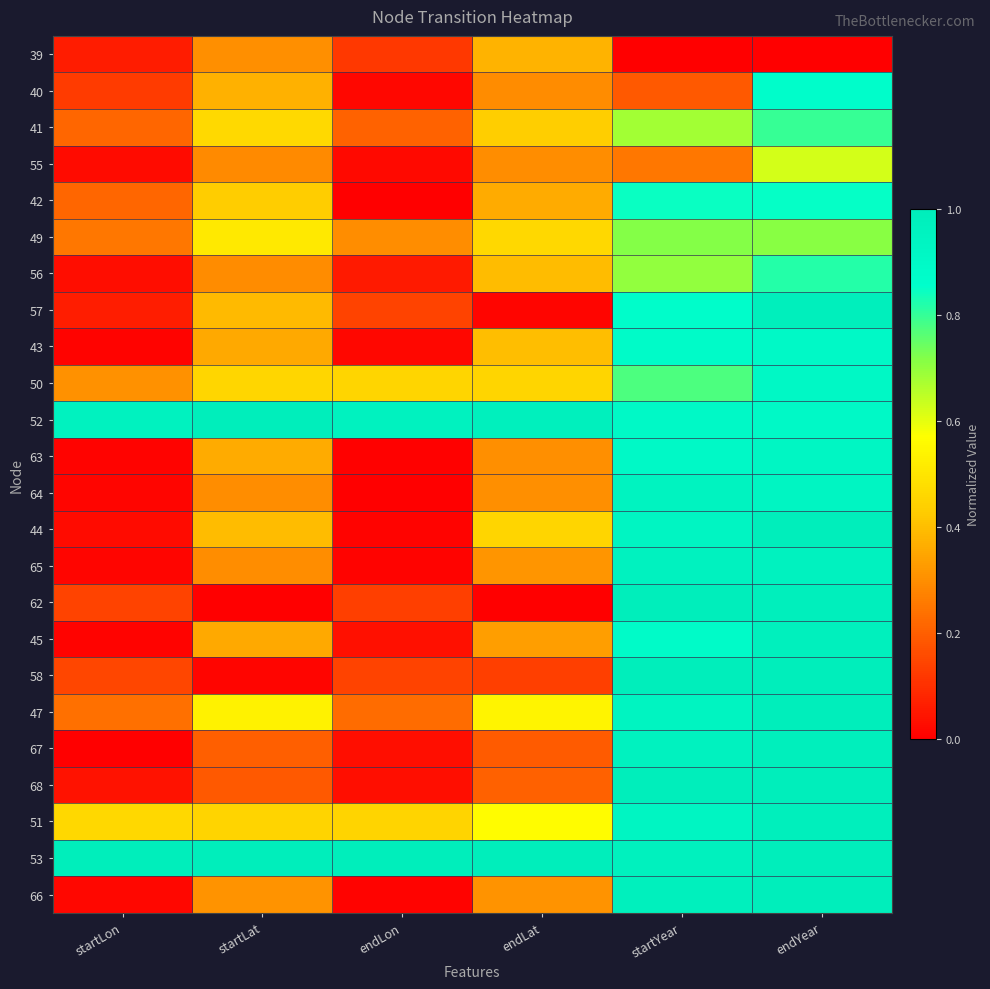

At which category is the sum across all series the highest?

endYear